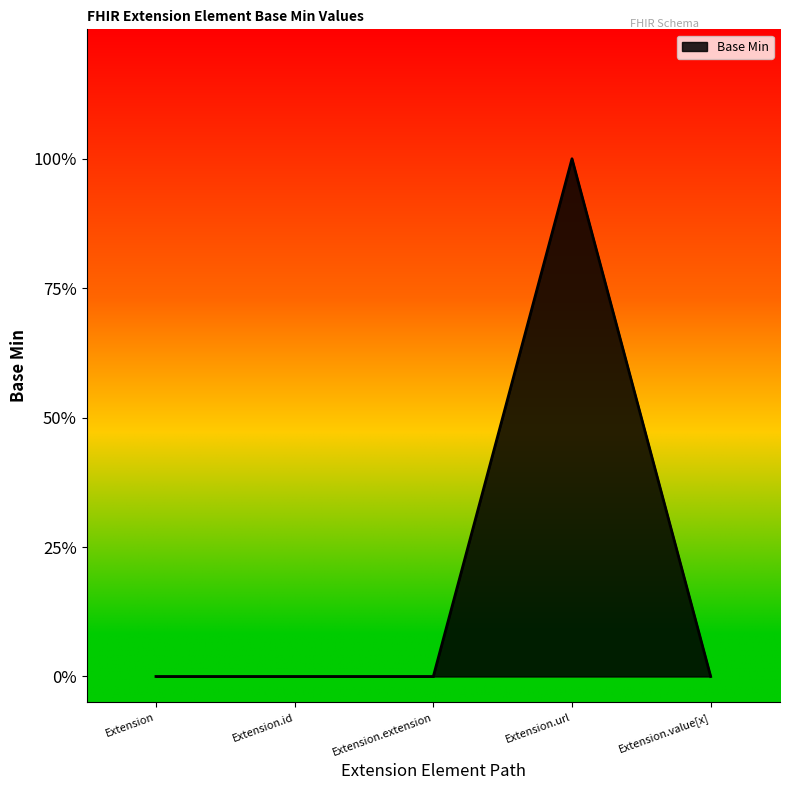

Does the chart have visible grid lines?

No